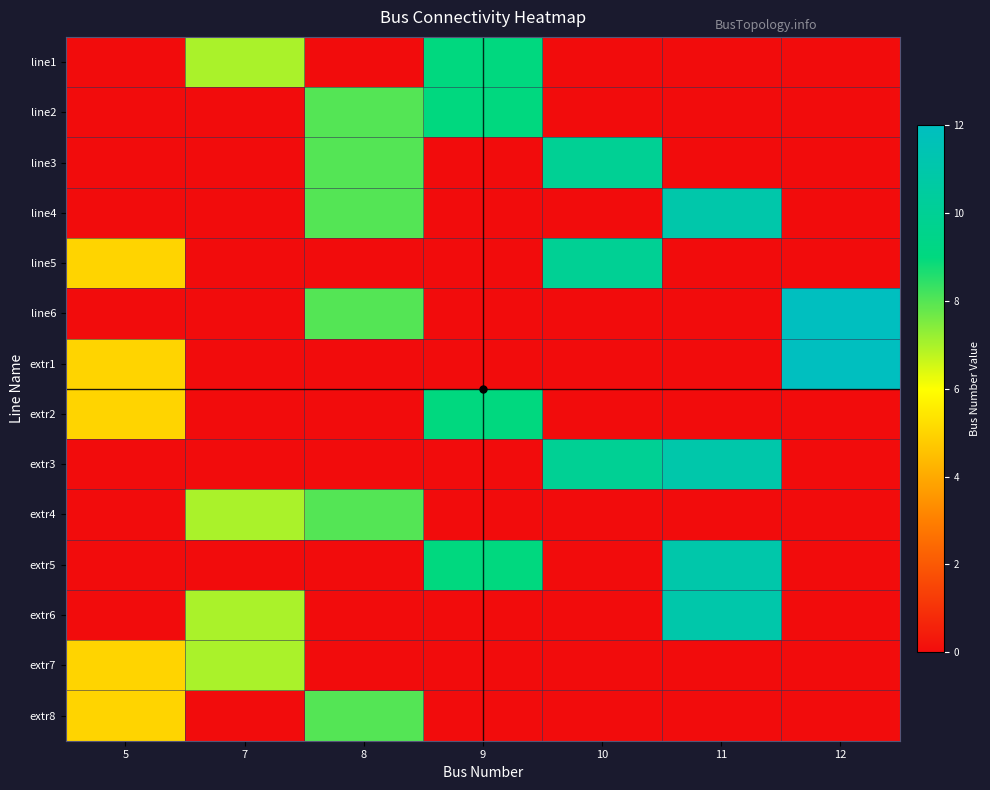

Which series changed the most between 5 and 12?

line6